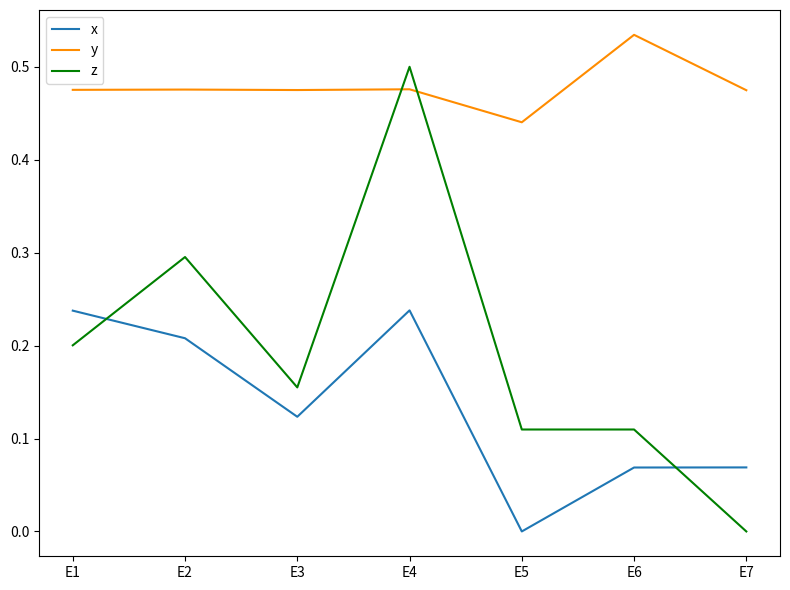

Which series changed the most between E4 and E6?

z